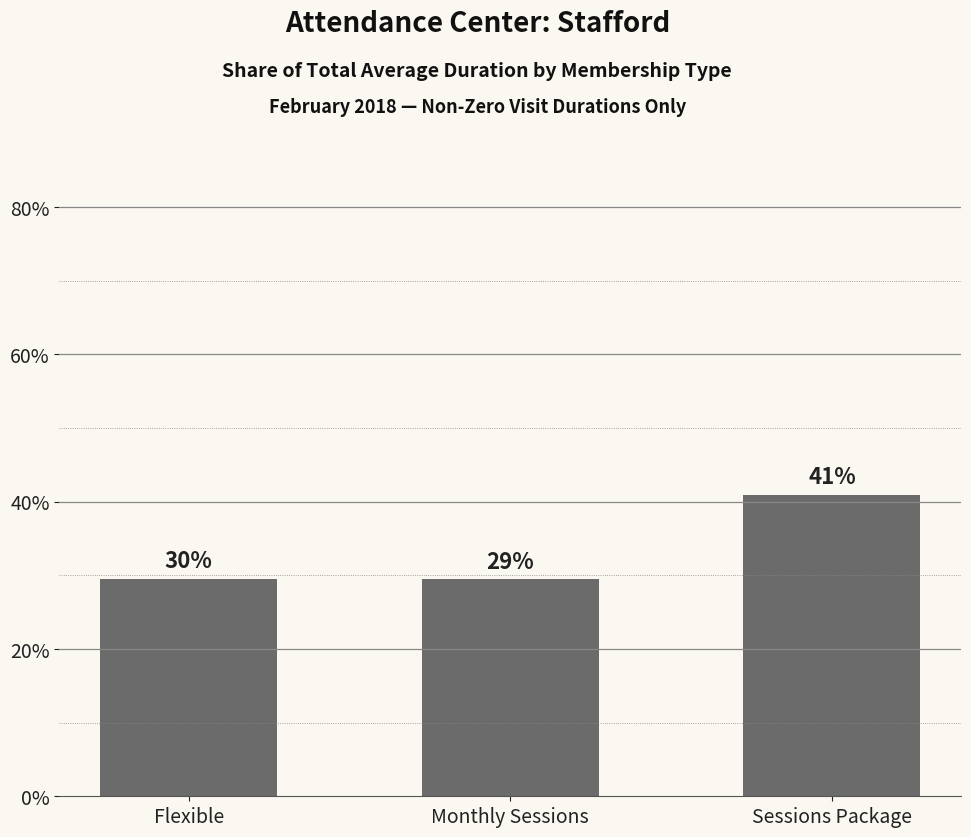

List the labels in order of value, largest first.

Sessions Package, Flexible, Monthly Sessions